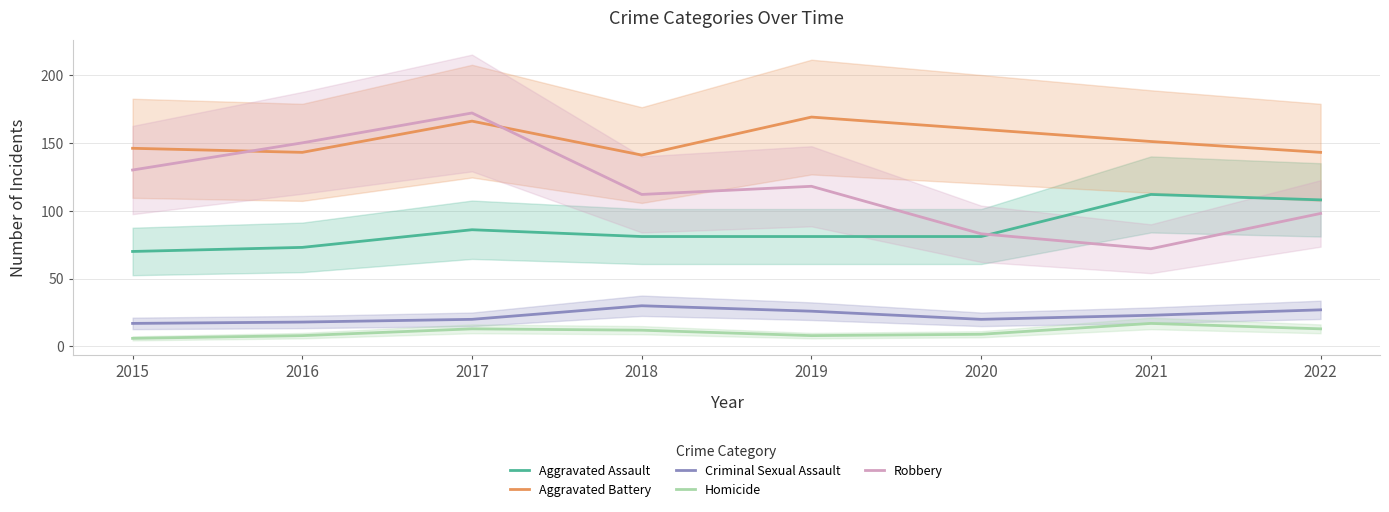

At which category is the sum across all series the highest?

2017